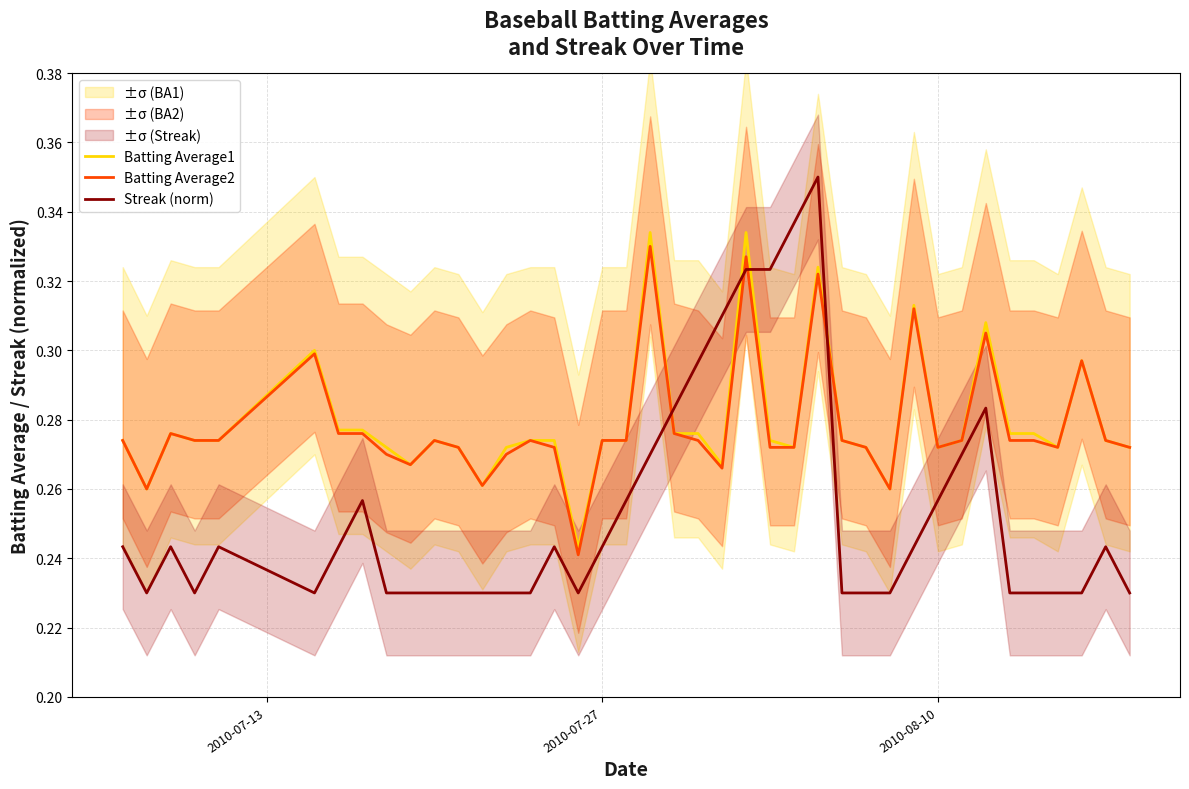

How many times do Streak (norm) and Batting Average1 cross each other?

4